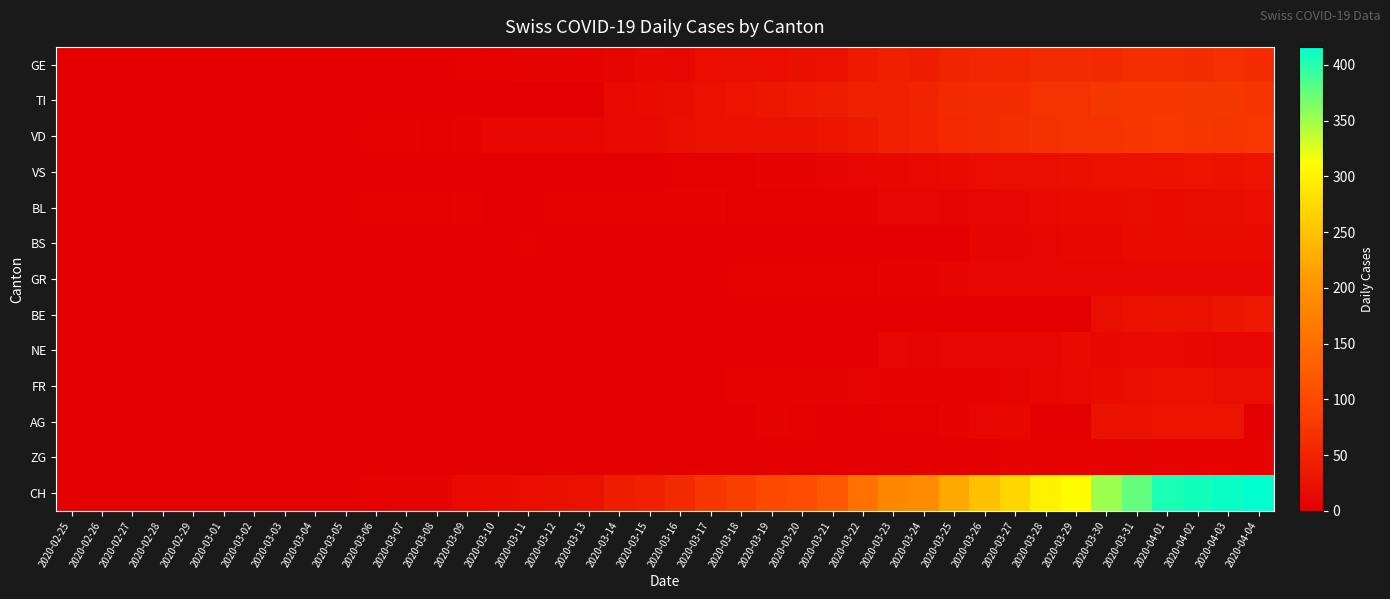

Which category has the lowest value across all series?

2020-02-25